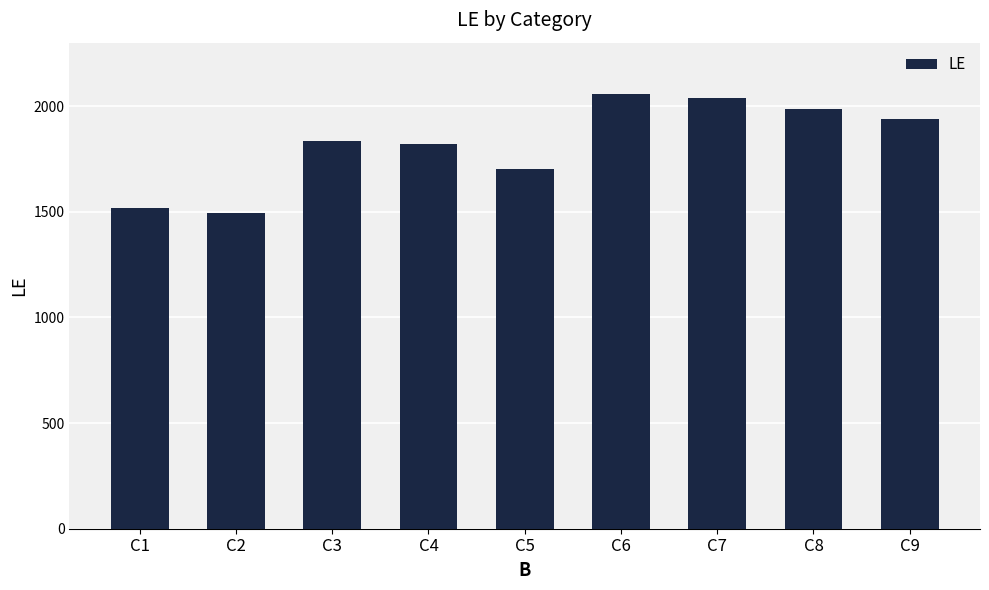

The chart shows a value of 2055 at C6. True or false?

True